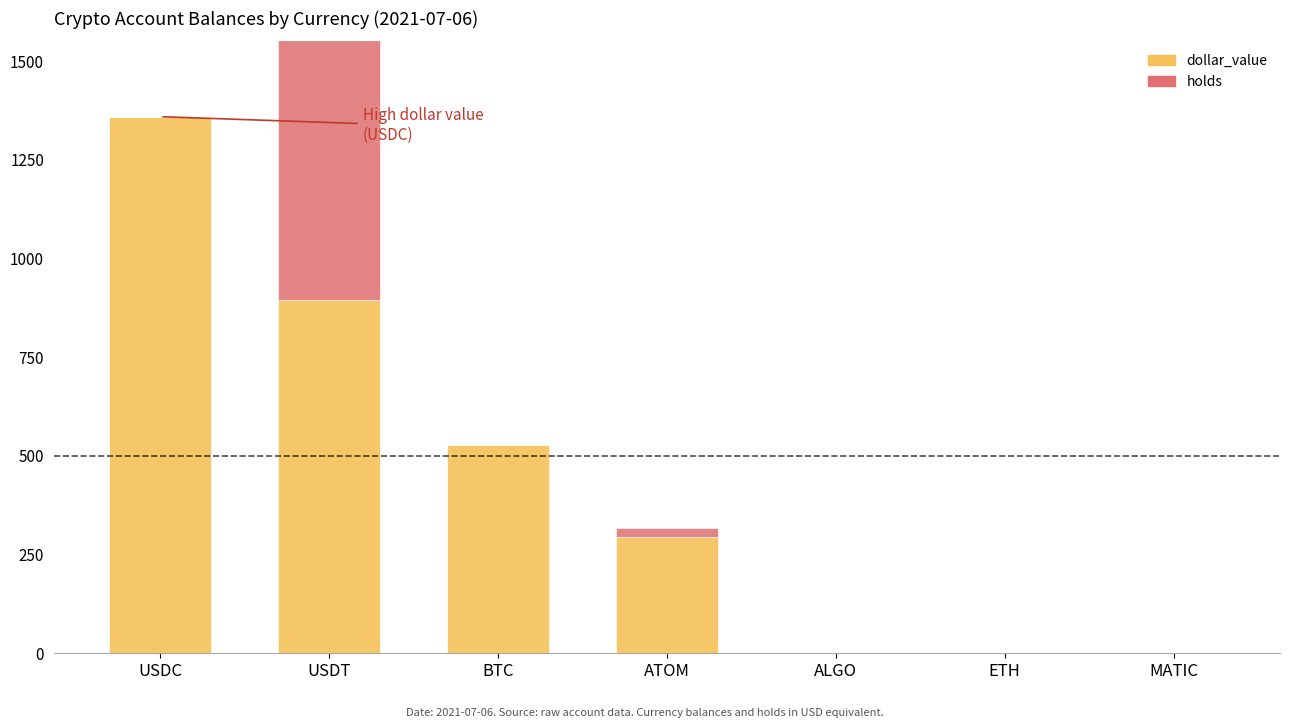

At which label does holds reach its minimum?

USDC